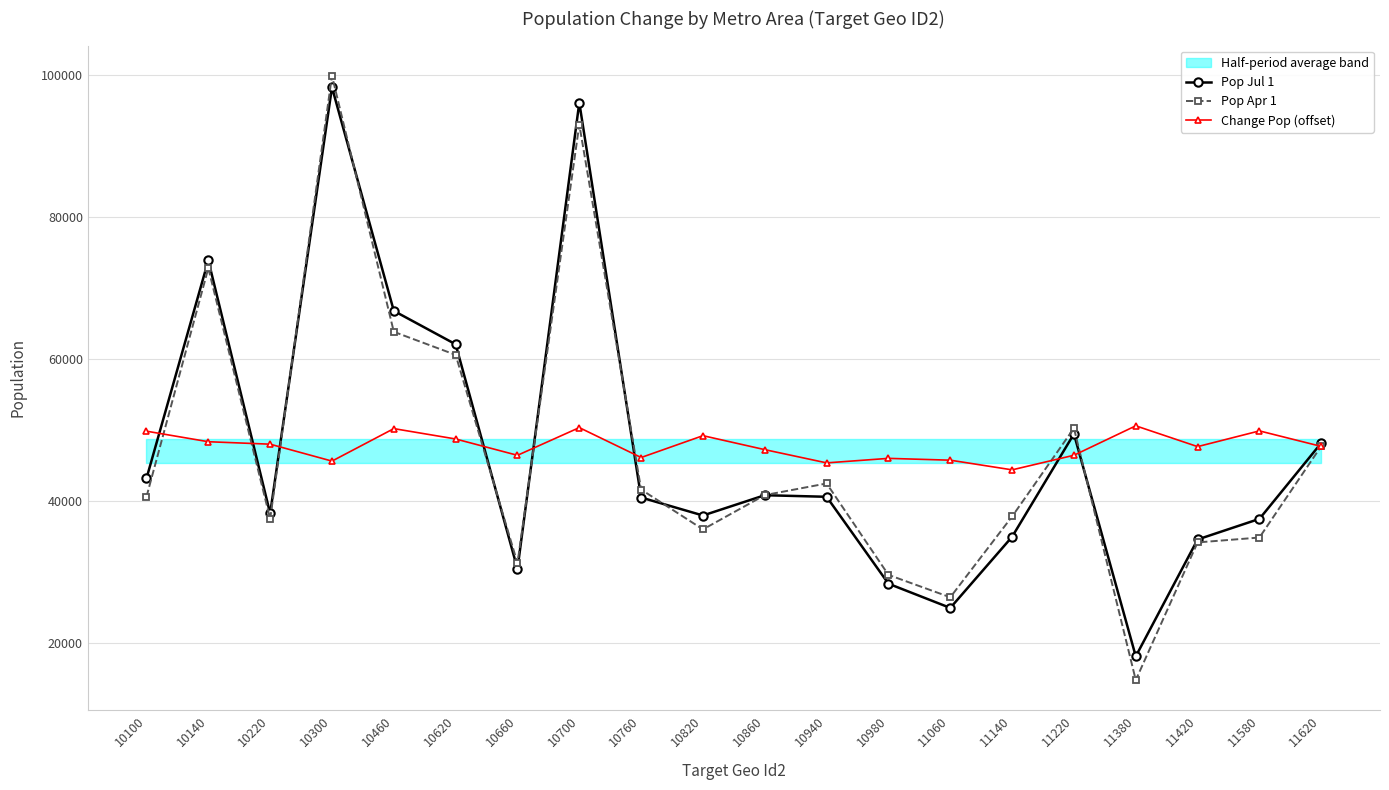

True or false: Pop Apr 1 has a value of 63832.0 at 10460.

True